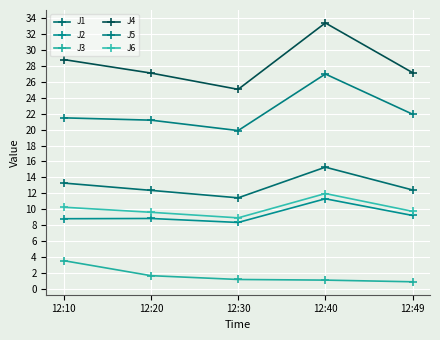

At 12:20, list the series in order from largest to smallest.

J4, J5, J1, J6, J2, J3